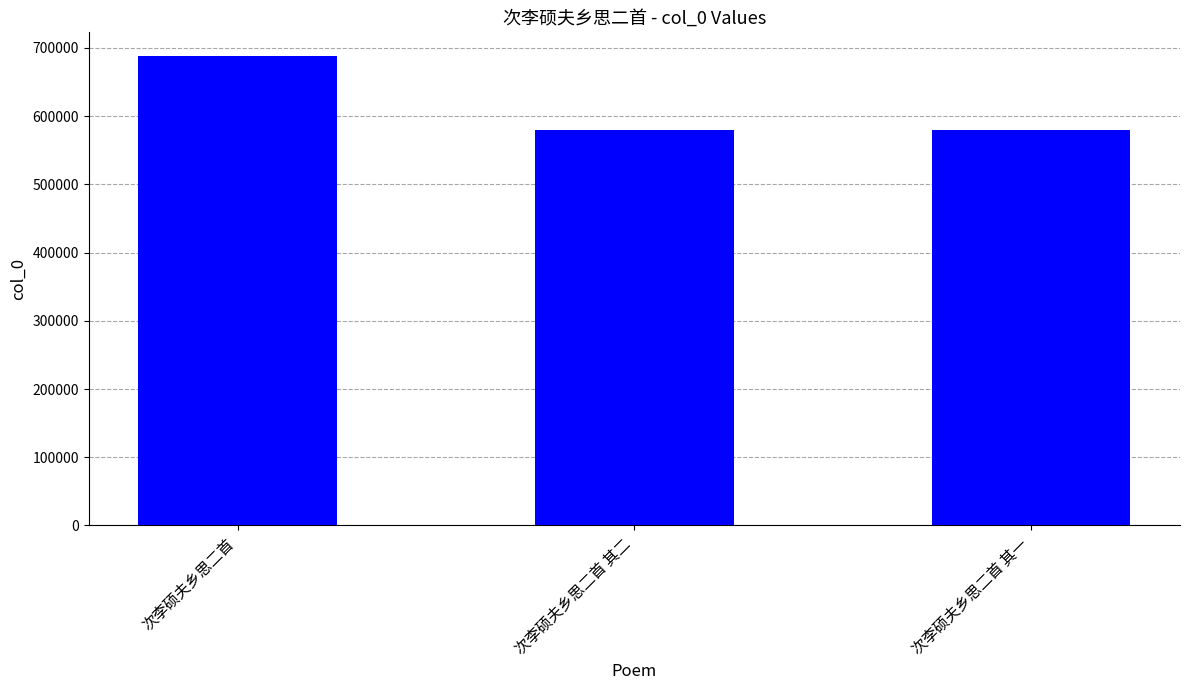

What is the label of the 3rd bar from the left?

次李硕夫乡思二首 其一